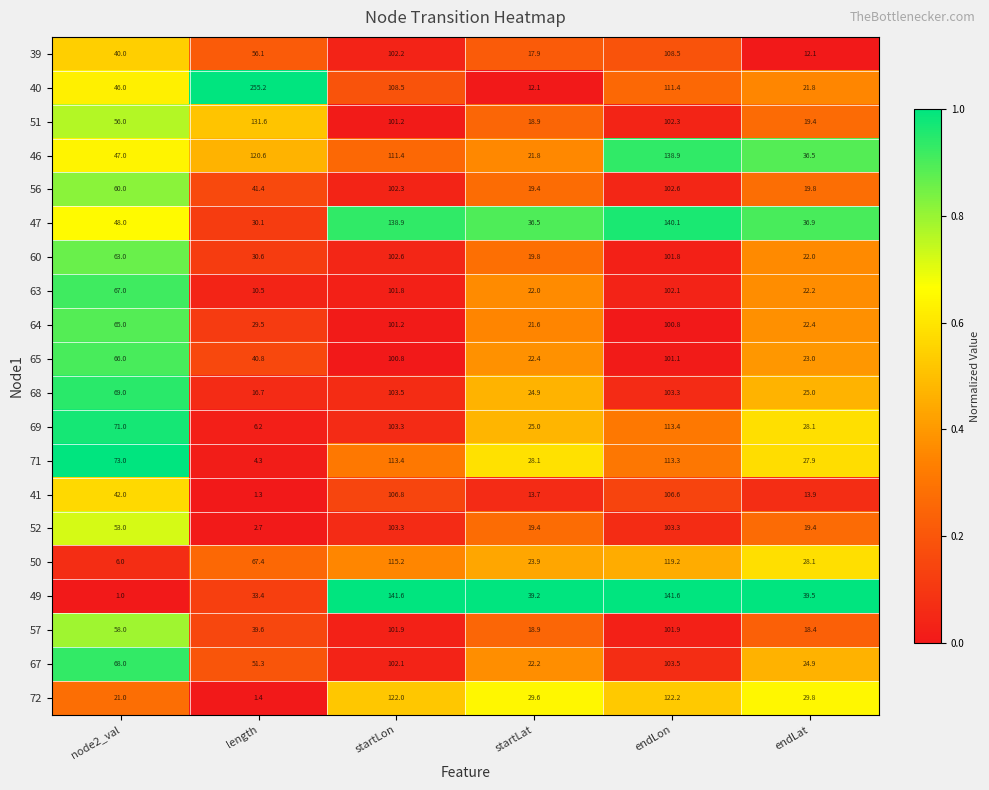

Which label corresponds to the largest value in the chart?

length